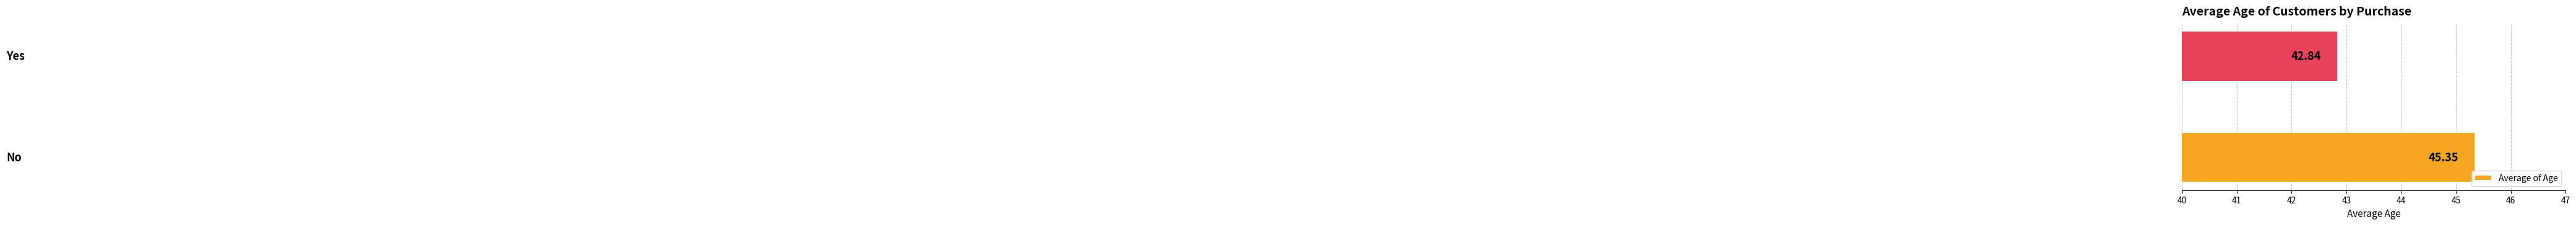

What is the sum of all values?

88.2